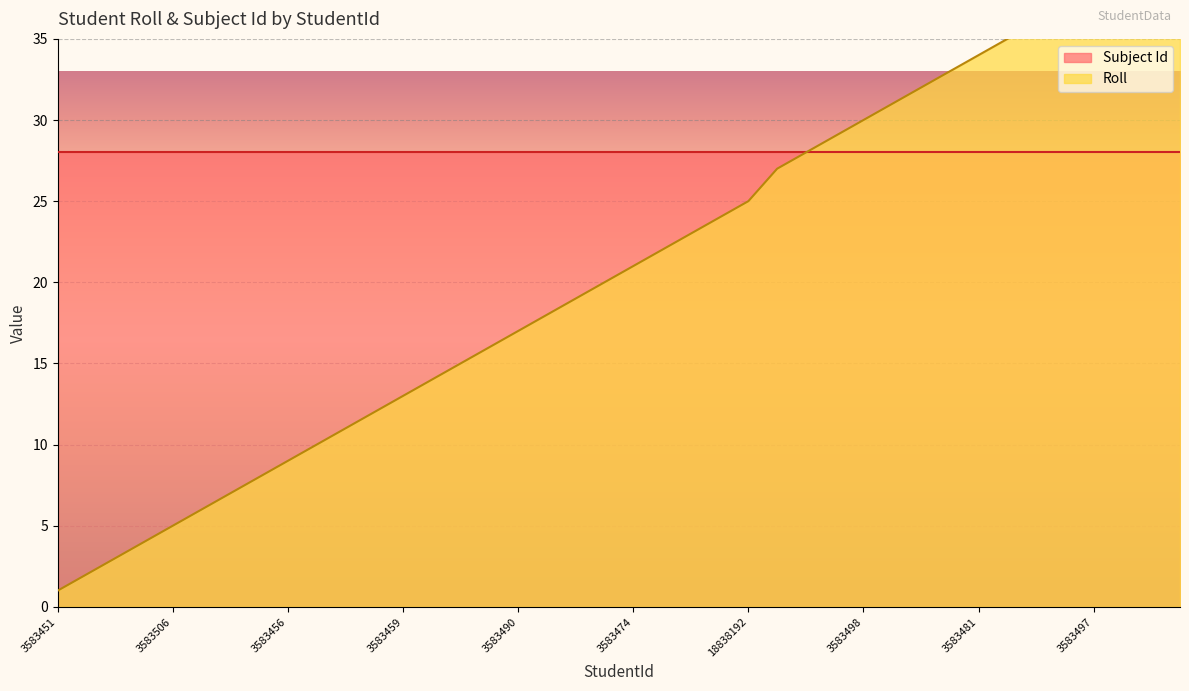

What is the difference between the second highest and minimum values?

39